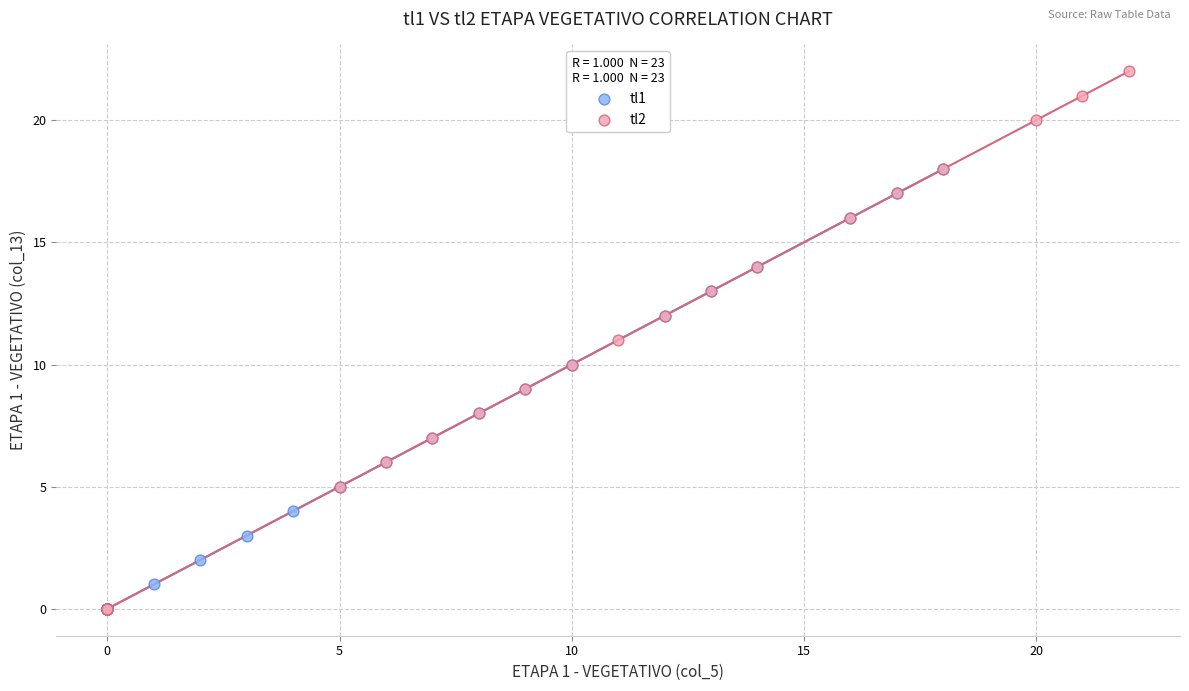

What are all the series names shown in the legend?

tl1, tl2